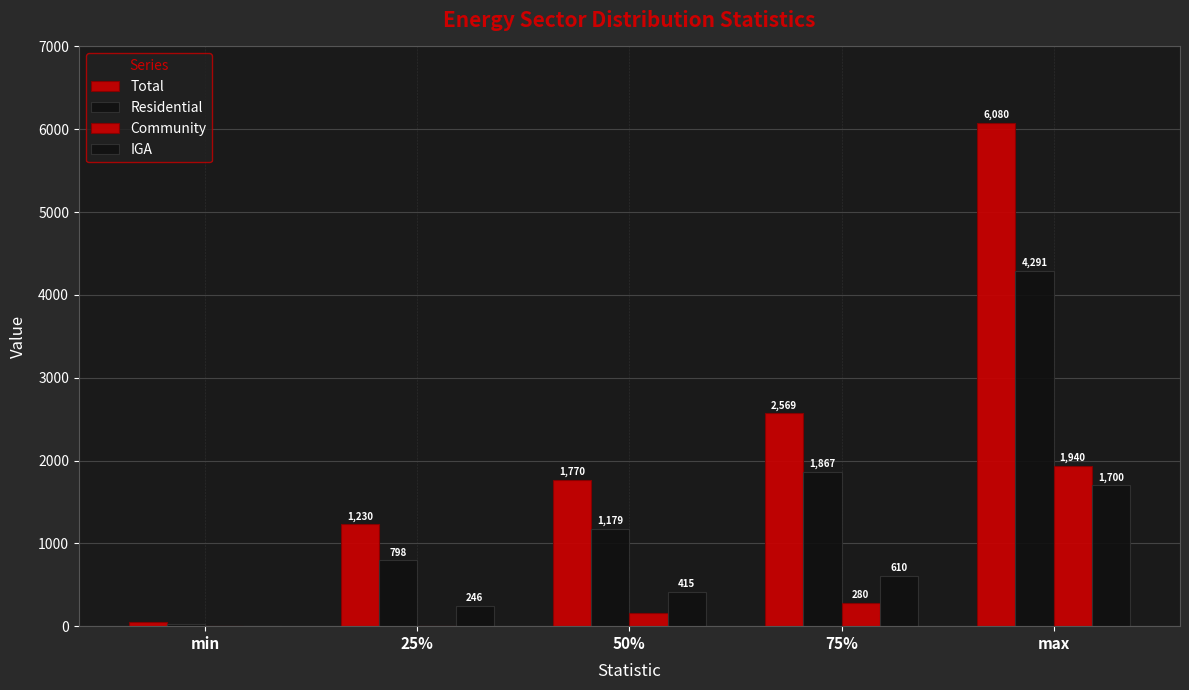

At which label is Residential closest to 2160?

75%